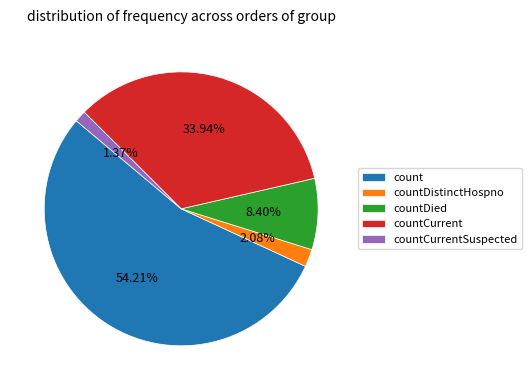

Does countDistinctHospno account for over 50% of the chart?

No